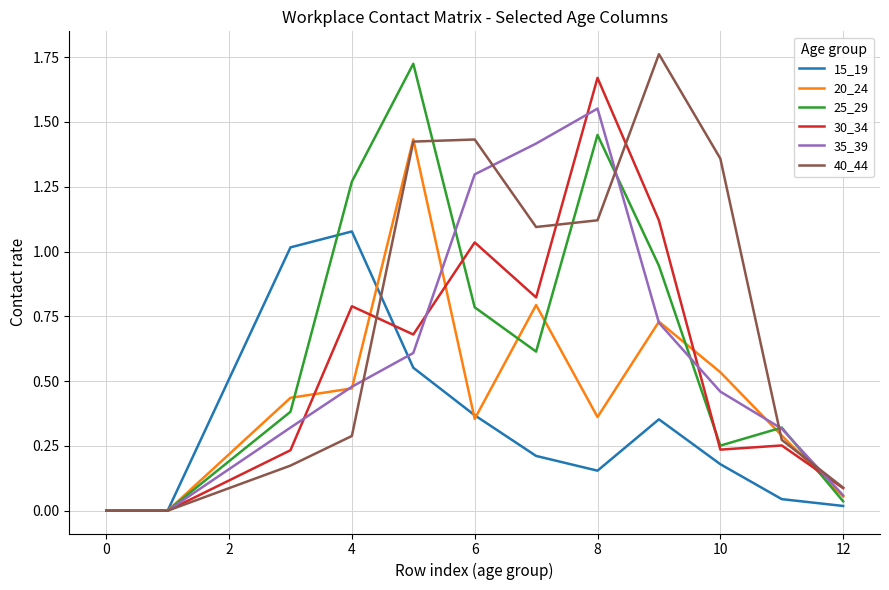

Where is the first local maximum for 15_19?

4